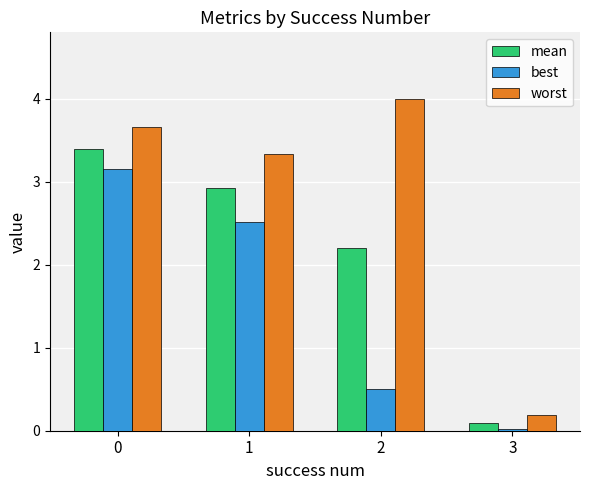

Which series has the largest total across all categories?

worst